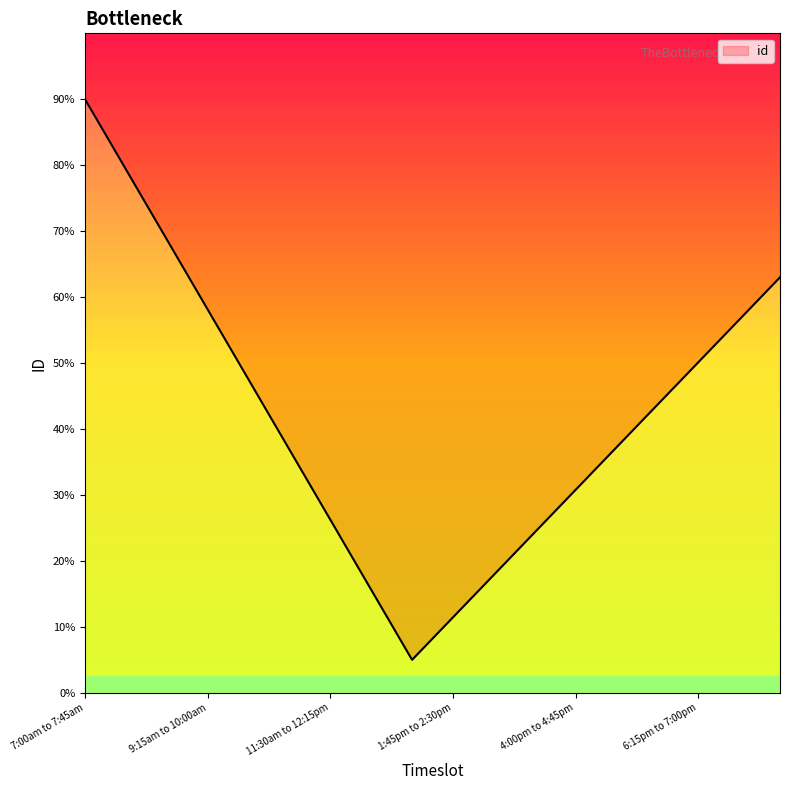

True or false: the data has more than 2 interior local peaks.

False